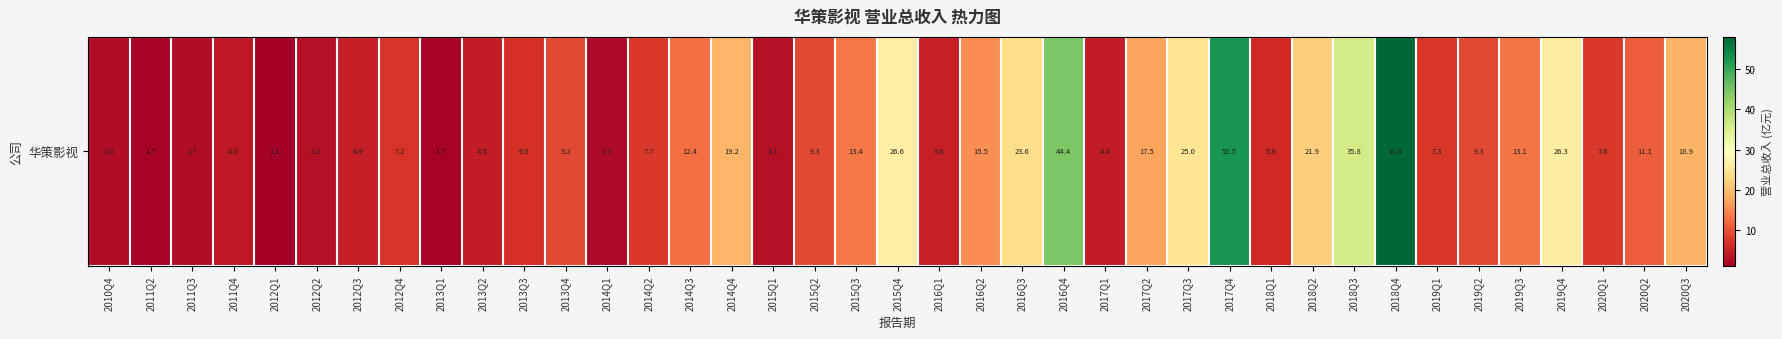

List the labels in order of value, smallest first.

2012Q1, 2011Q2, 2013Q1, 2014Q1, 2011Q3, 2010Q4, 2015Q1, 2012Q2, 2011Q4, 2017Q1, 2013Q2, 2012Q3, 2016Q1, 2018Q1, 2013Q3, 2012Q4, 2019Q1, 2020Q1, 2014Q2, 2013Q4, 2019Q2, 2015Q2, 2020Q2, 2014Q3, 2019Q3, 2015Q3, 2016Q2, 2017Q2, 2020Q3, 2014Q4, 2018Q2, 2016Q3, 2017Q3, 2019Q4, 2015Q4, 2018Q3, 2016Q4, 2017Q4, 2018Q4